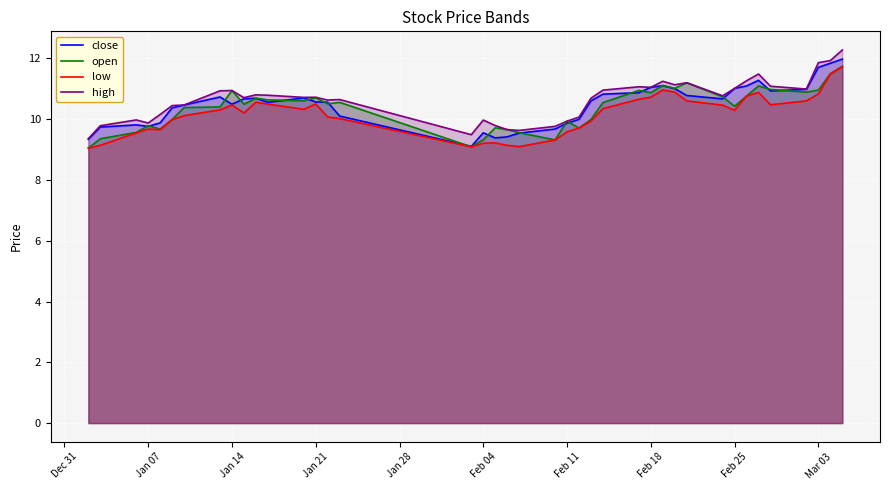

At how many categories does at least one series exceed 12?

1